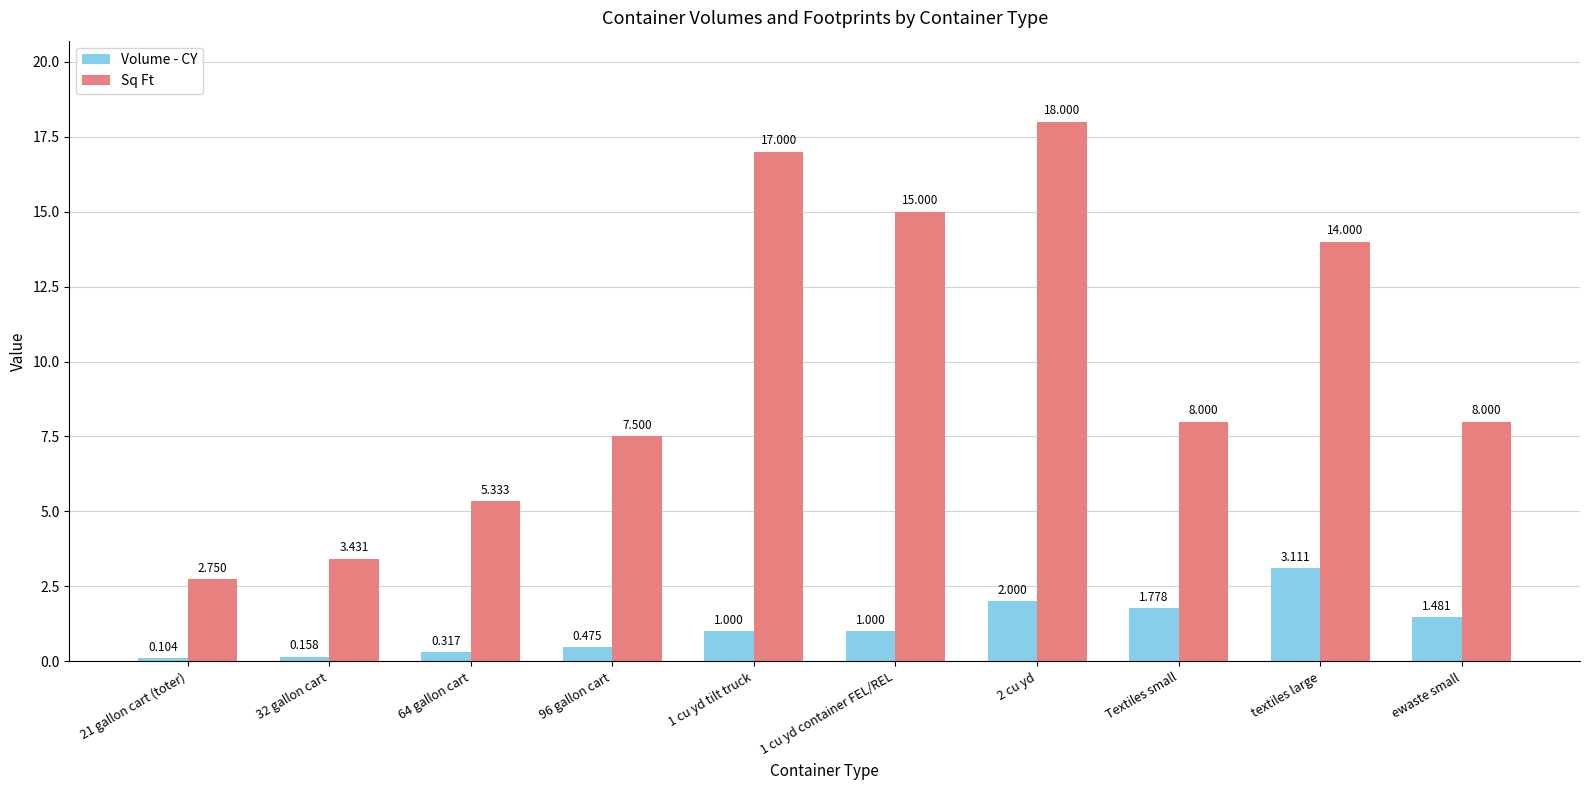

What is the difference between the Sq Ft values at ewaste small and 64 gallon cart?

2.7